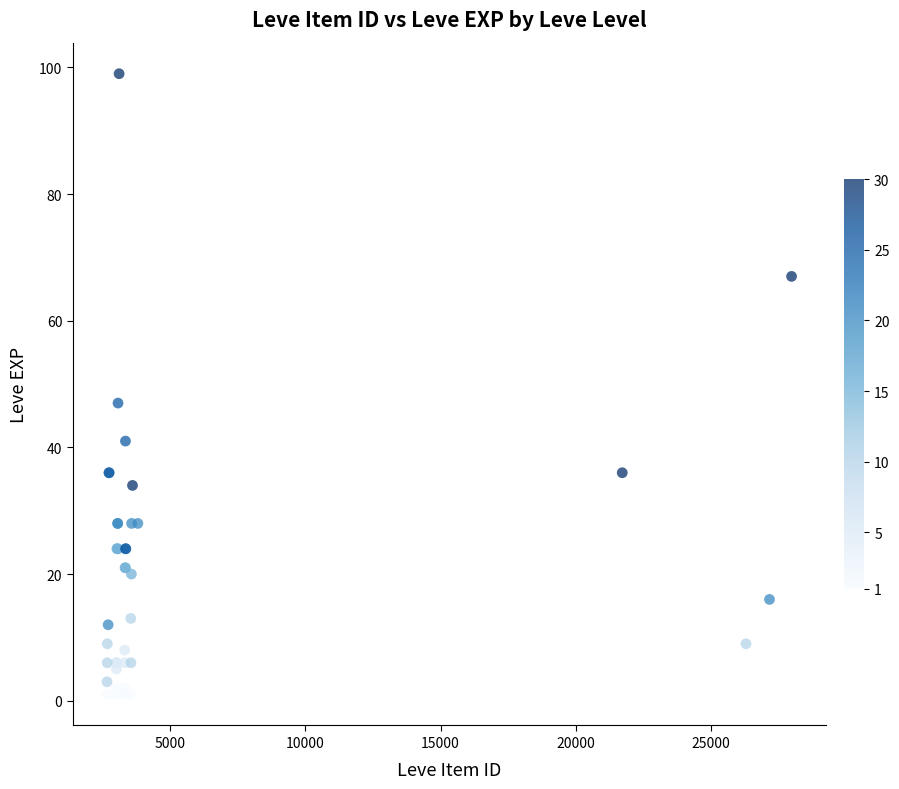

What Y value in the scatter plot is closest to 50?

47